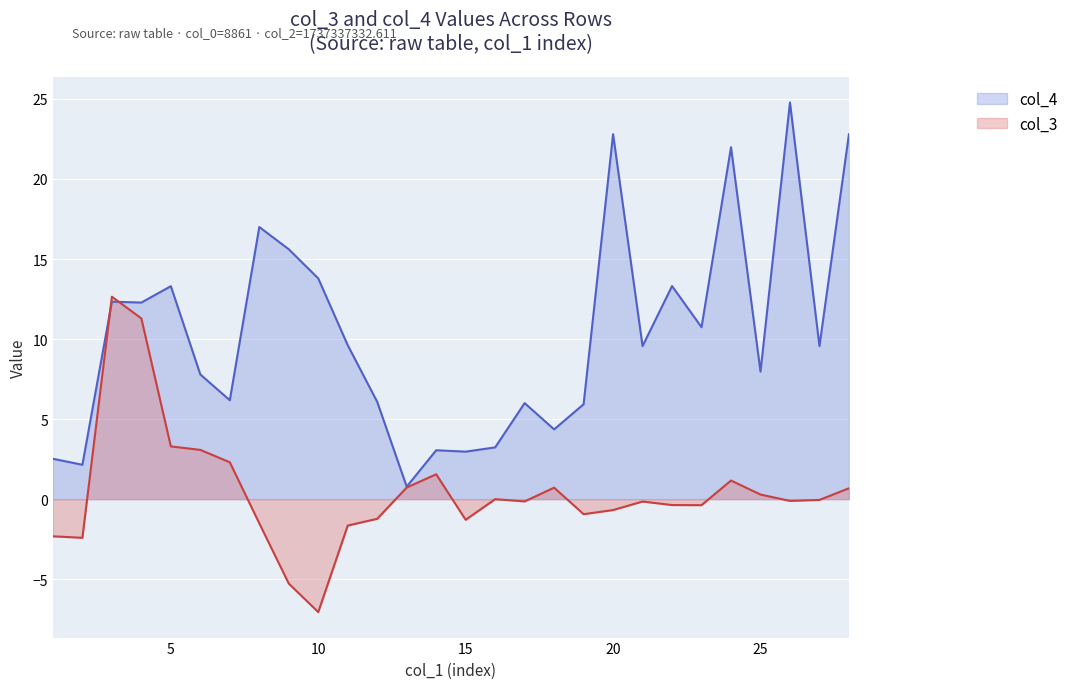

Where does the col_4 series first go above 9?

3